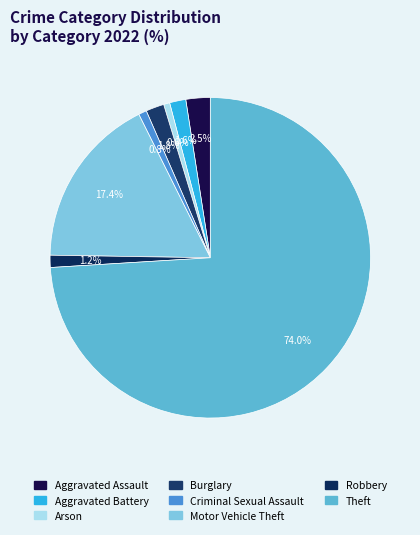

To the nearest percent, what is the difference between the largest and smallest slice percentages?

73%